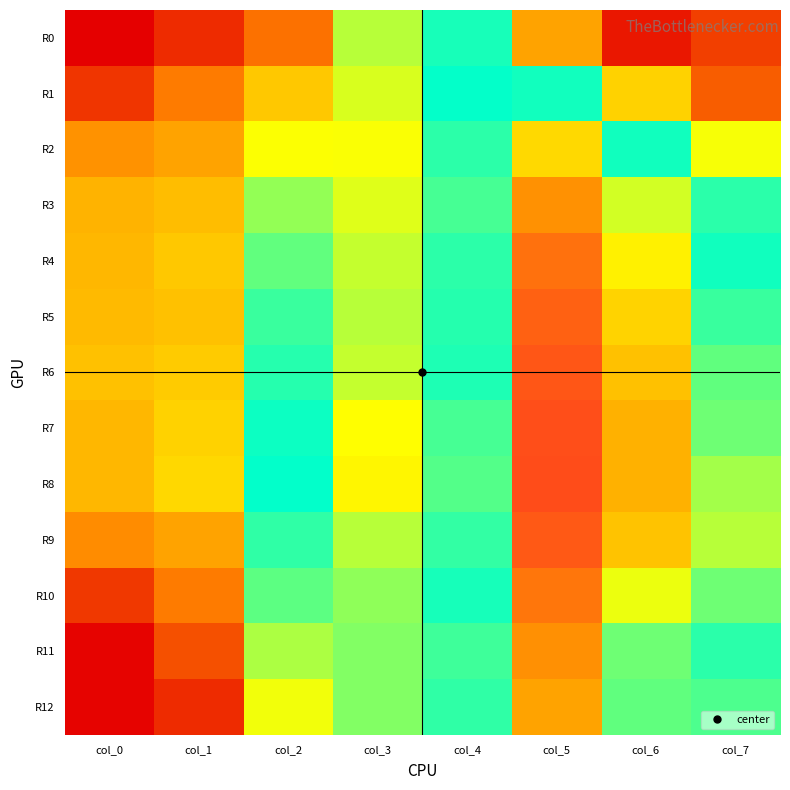

At which category is the sum across all series the highest?

col_5